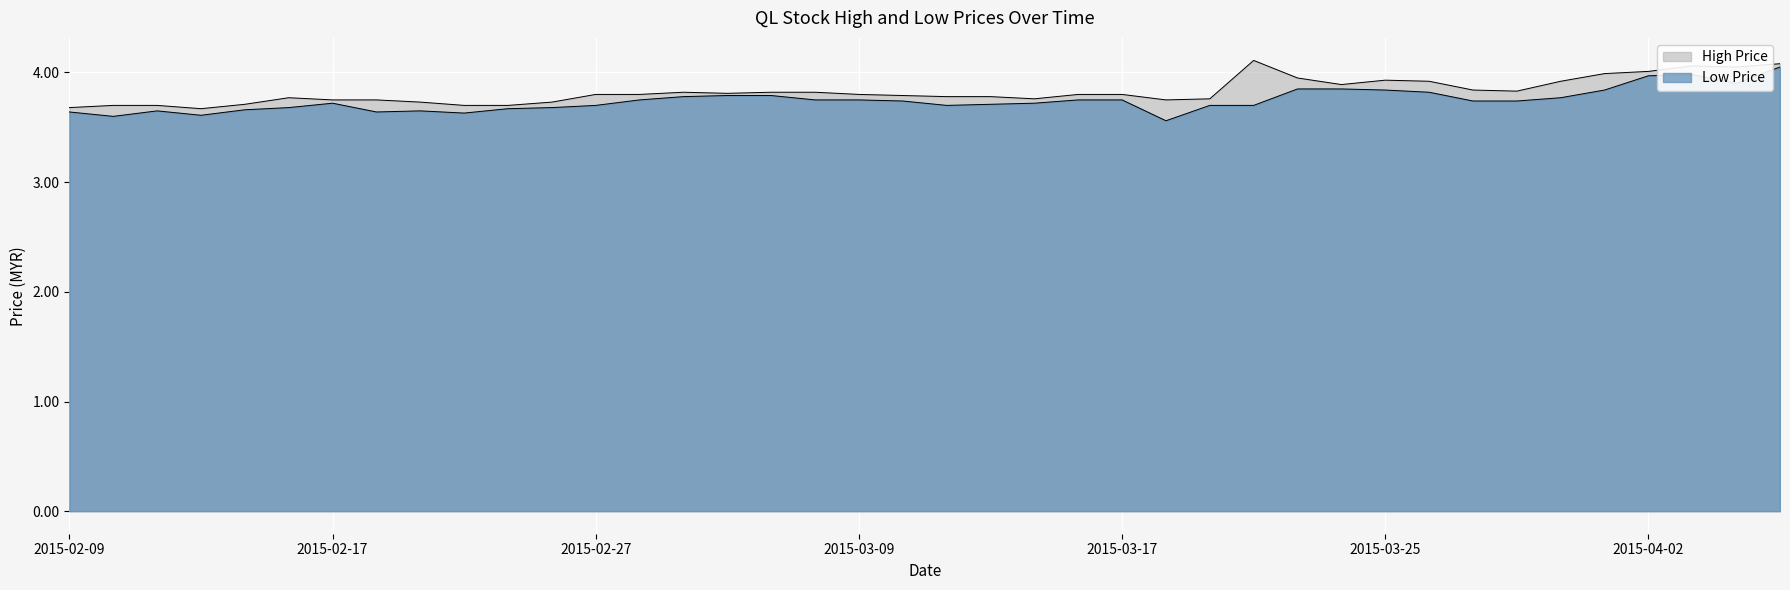

True or false: low and high intersect in this chart.

False